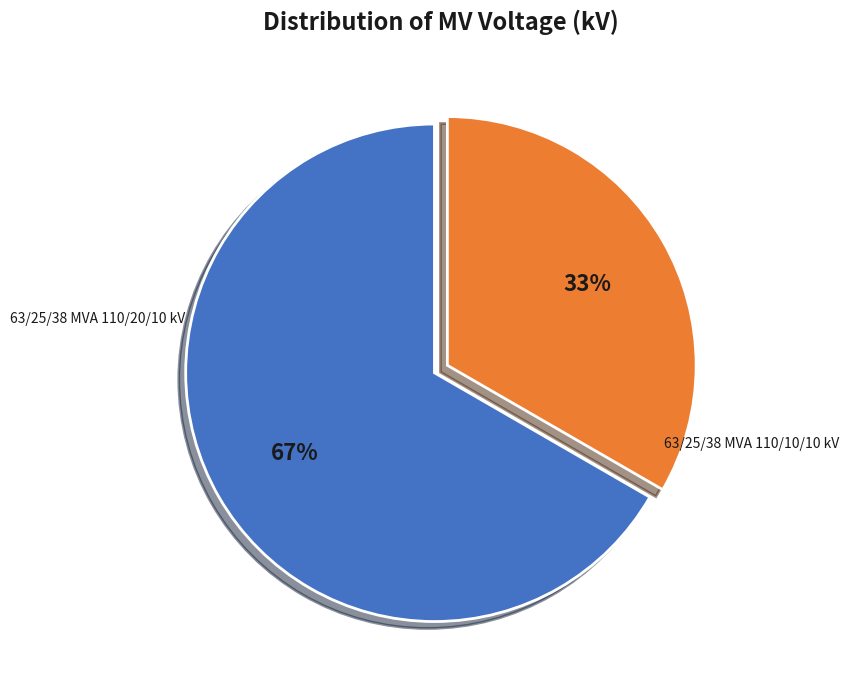

Is there any slice that represents more than half of the pie?

Yes